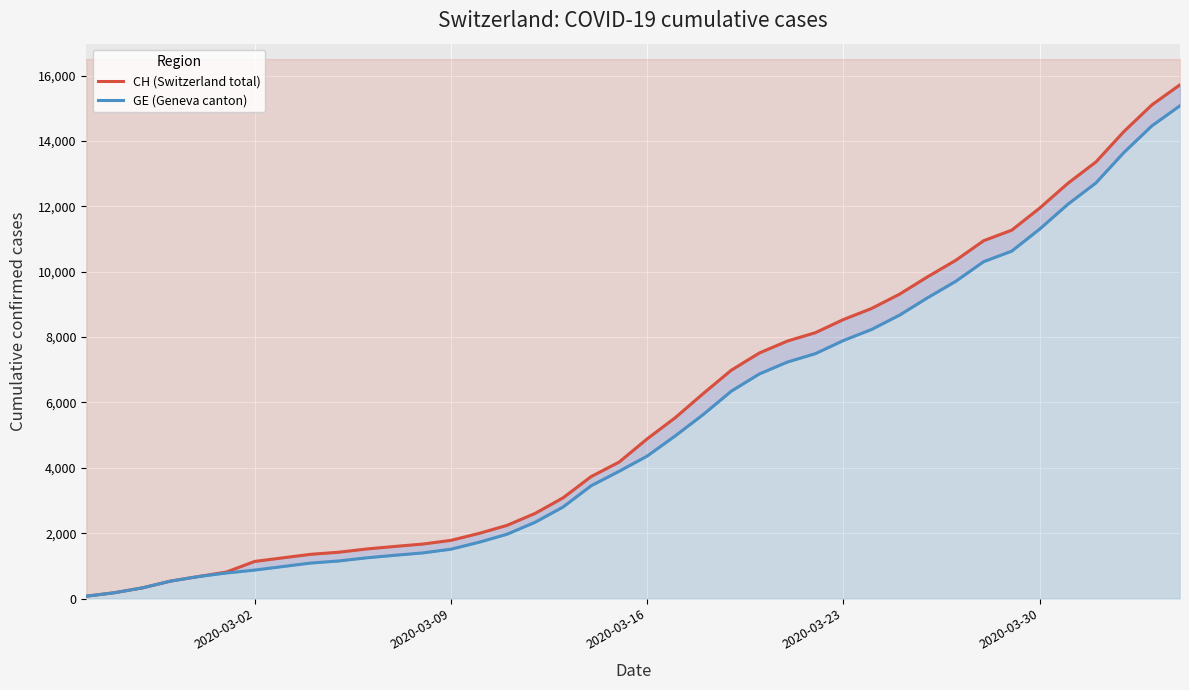

Reading left to right, list all the values displayed in this chart.

CH (Switzerland total): 72	178	326	533	673	812	1135	1244	1353	1417	1517	1594	1667	1780	1992	2238	2603	3081	3731	4175	4886	5533	6273	6987	7513	7878	8135	8537	8874	9313	9845	10346	10949	11271	11949	12703	13356	14289	15106	15719
GE (Geneva canton): 72	178	326	533	673	782	870	978	1085	1149	1246	1323	1396	1509	1721	1967	2332	2800	3450	3894	4359	4976	5631	6345	6871	7236	7493	7895	8232	8671	9203	9704	10307	10629	11307	12061	12714	13647	14464	15077